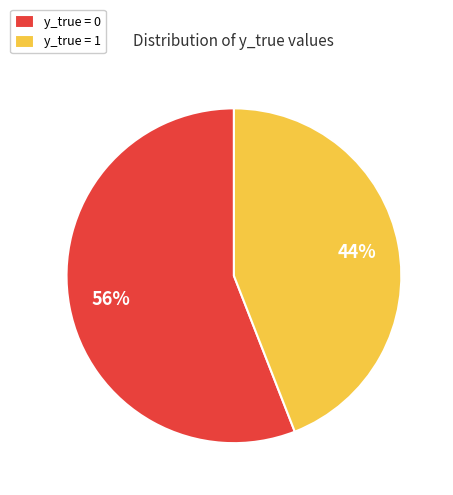

Is the sum of y_true = 1 and y_true = 0 greater than half?

Yes